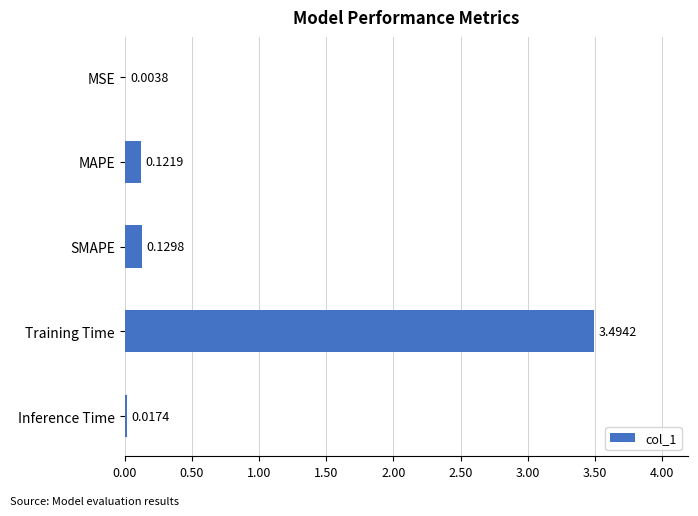

At which category does the chart reach its peak across all series?

Training Time